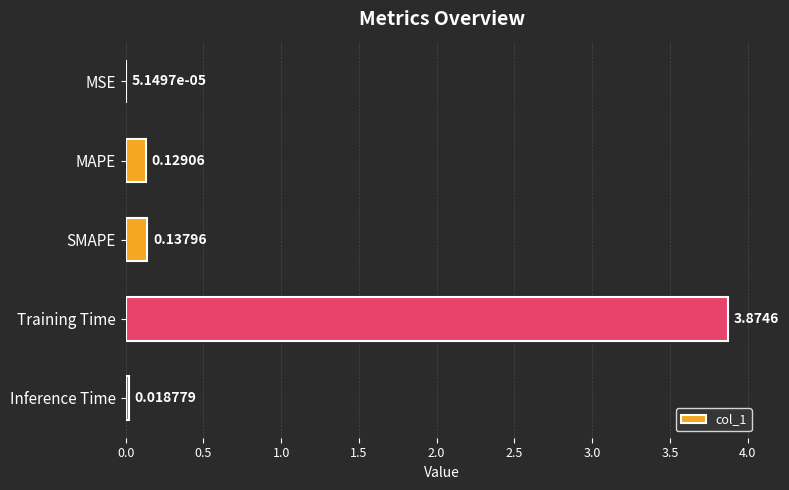

What is the sum of all values?

4.2